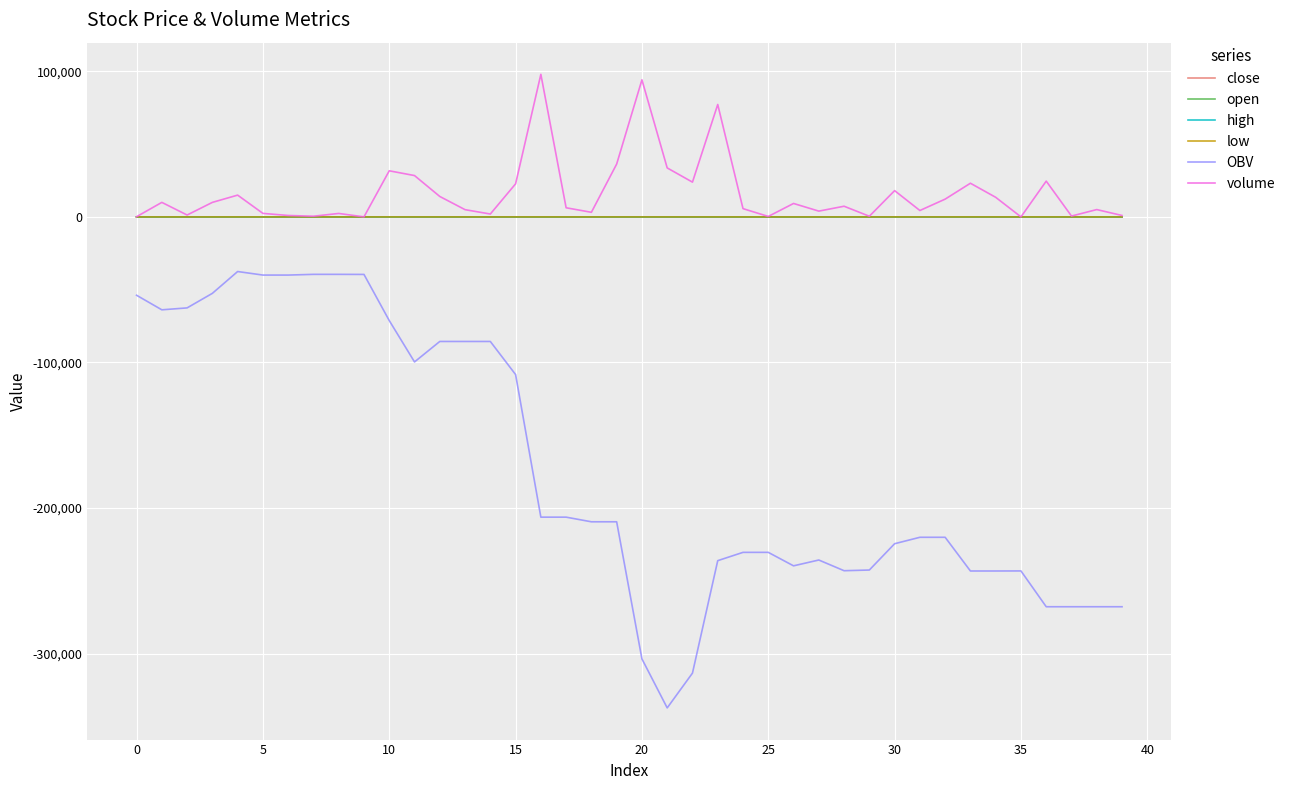

Does the chart have visible grid lines?

Yes